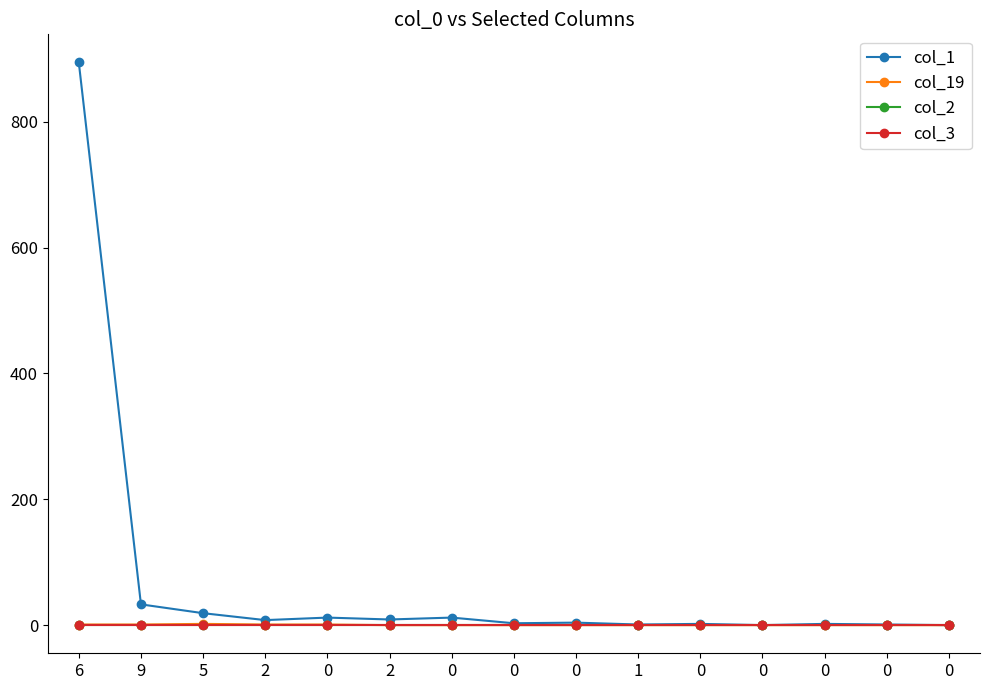

Does the chart have visible grid lines?

No